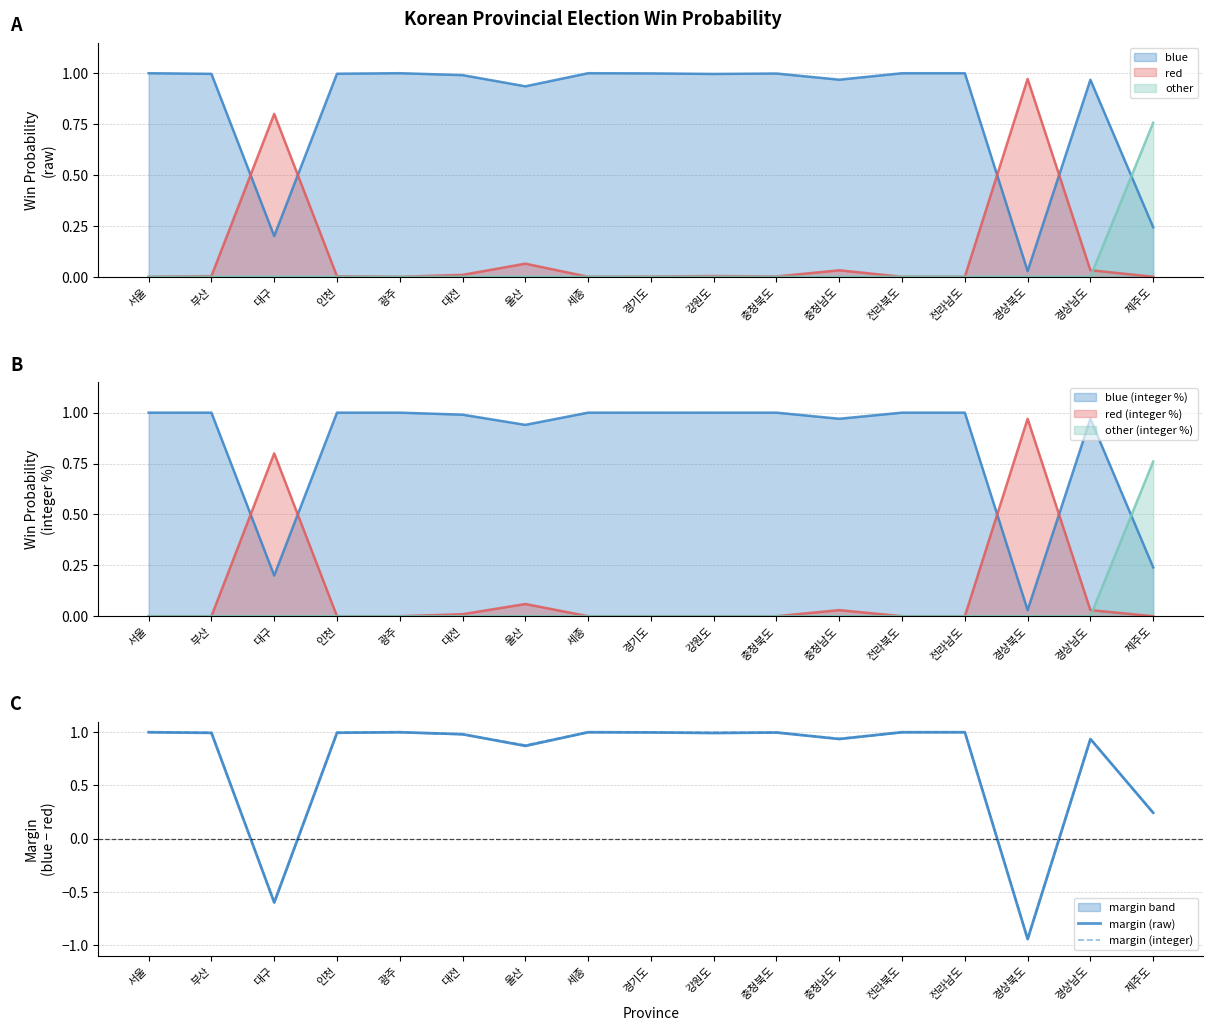

Reading left to right, transcribe all the data shown in this chart.

margin (raw): 서울=1.0	부산=1.0	대구=-0.6	인천=1.0	광주=1.0	대전=1.0	울산=0.9	세종=1.0	경기도=1.0	강원도=1.0	충청북도=1.0	충청남도=0.9	전라북도=1.0	전라남도=1.0	경상북도=-0.9	경상남도=0.9	제주도=0.2
margin (integer): 서울=1.0	부산=1.0	대구=-0.6	인천=1.0	광주=1.0	대전=1.0	울산=0.9	세종=1.0	경기도=1.0	강원도=1.0	충청북도=1.0	충청남도=0.9	전라북도=1.0	전라남도=1.0	경상북도=-0.9	경상남도=0.9	제주도=0.2